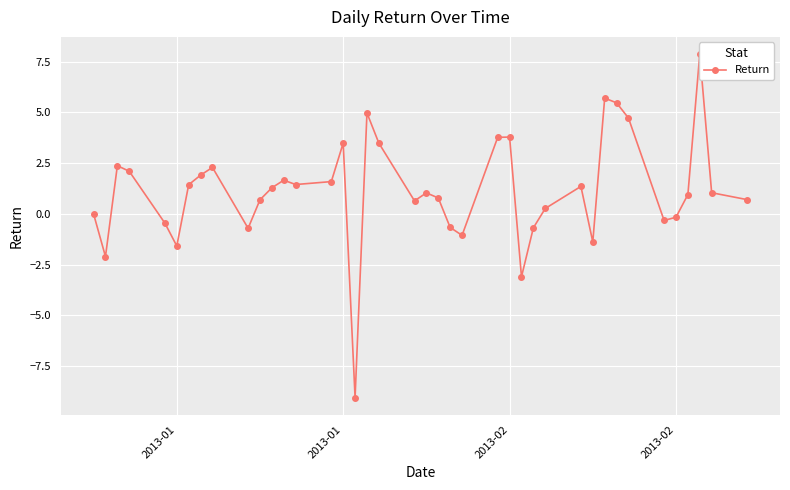

Read the value at 2013-02.

-0.2